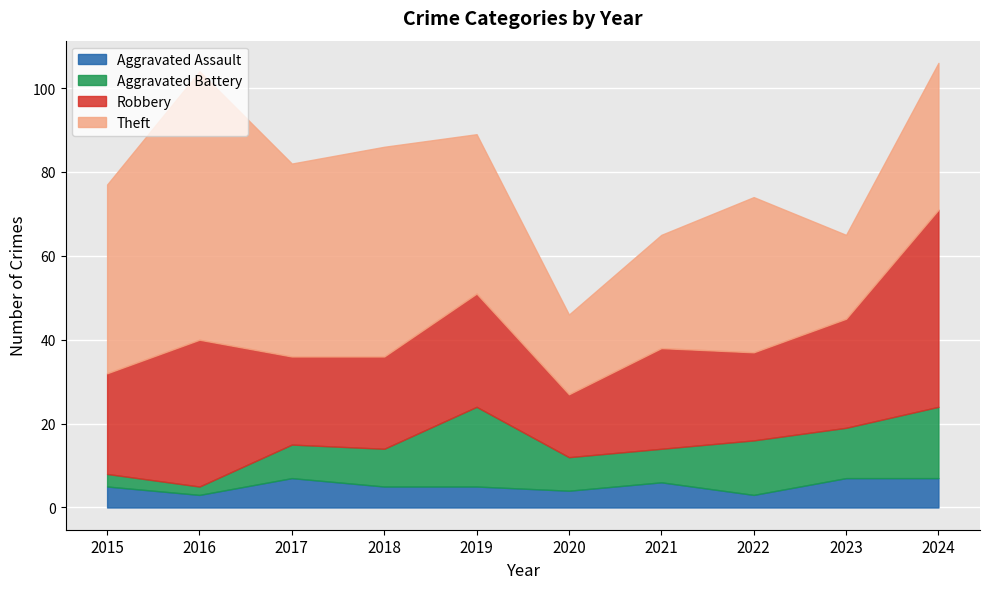

Which series changed the most between 2016 and 2023?

Theft